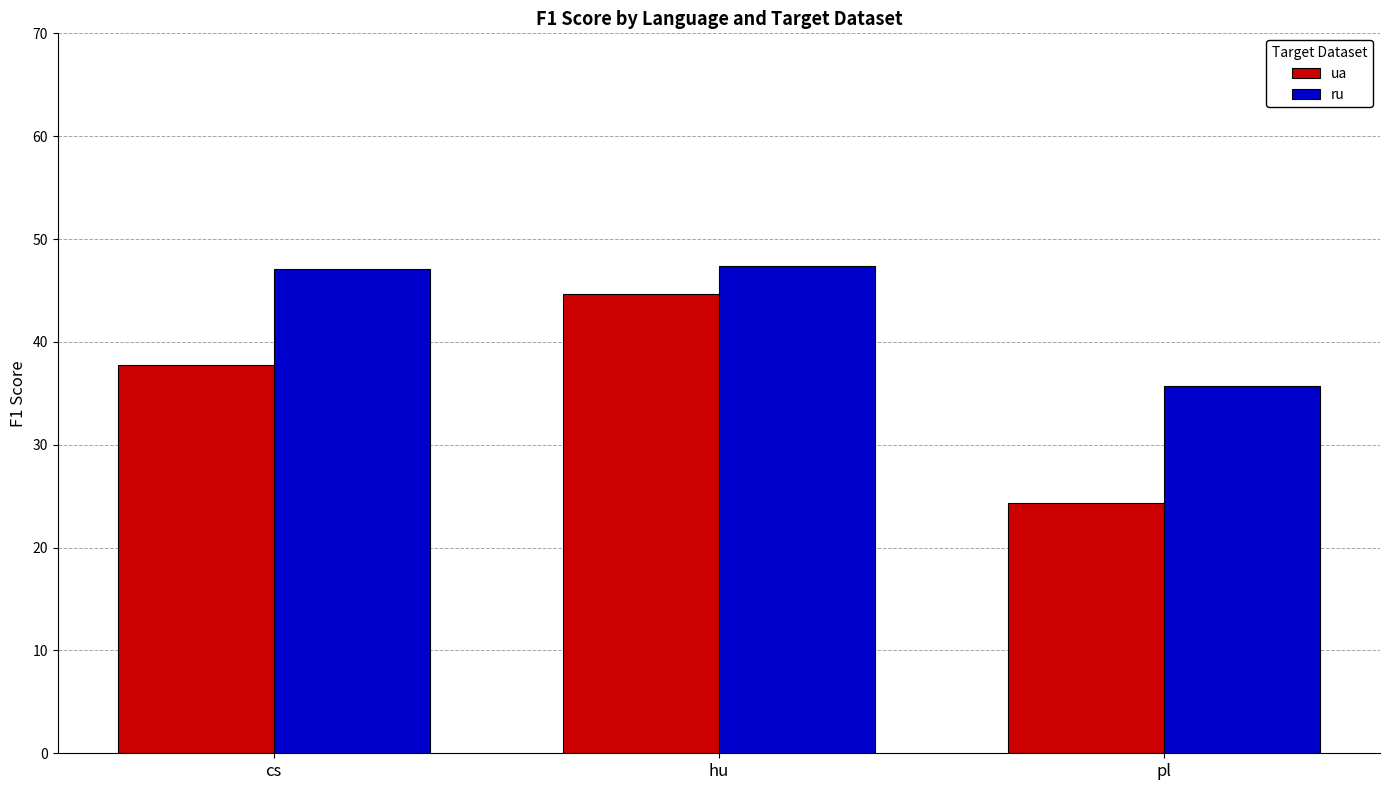

What is the maximum value shown in the chart?

47.4